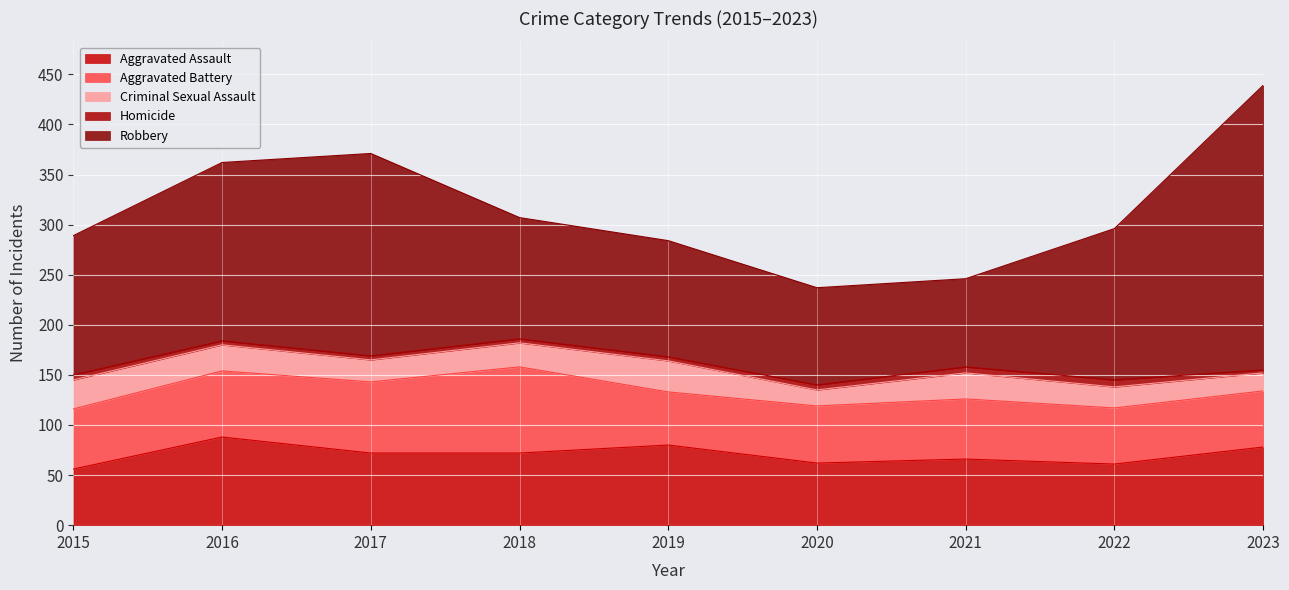

Does the chart display data point markers on the line(s)?

No